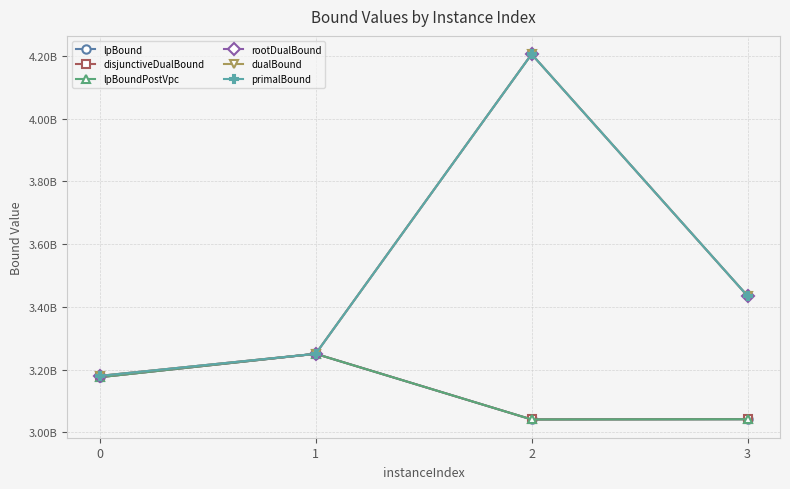

True or false: dualBound and lpBound intersect in this chart.

False